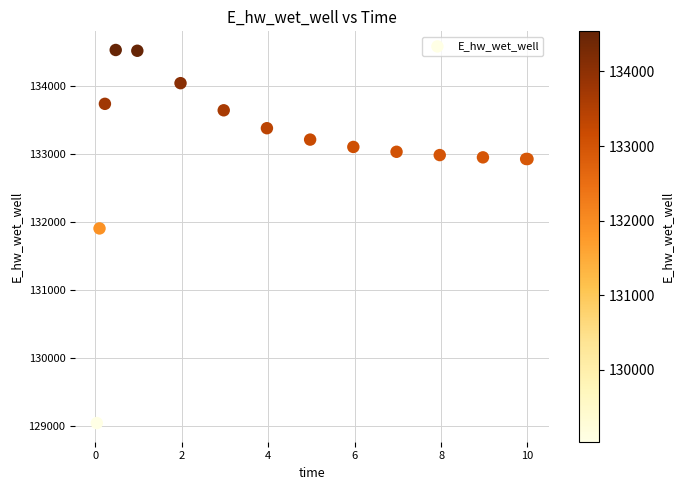

What Y value in the scatter plot is closest to 131787?

131906.4